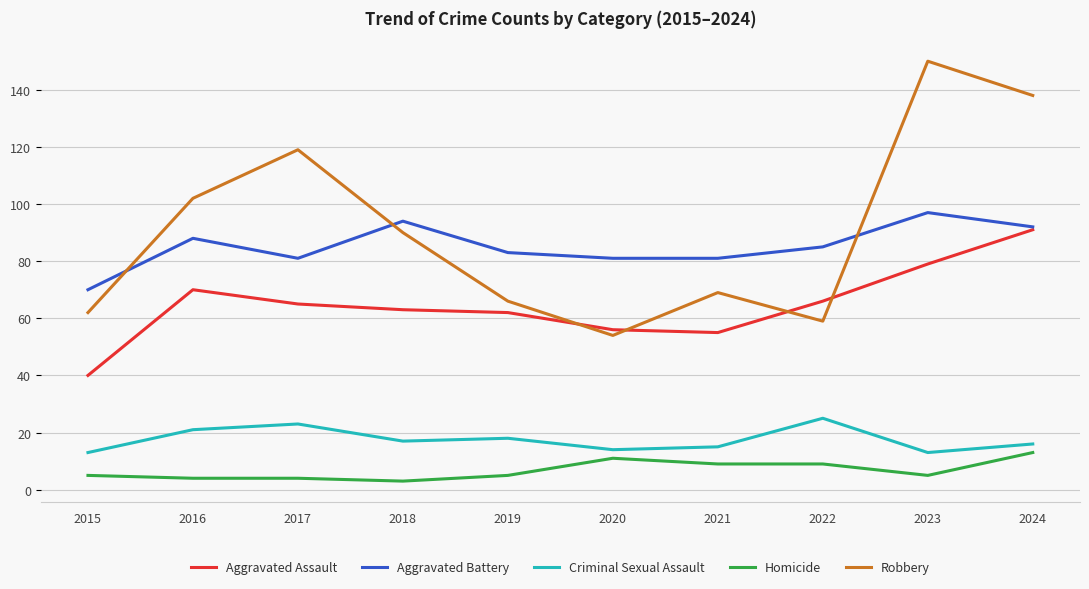

What is the total value across all series at 2018?

267